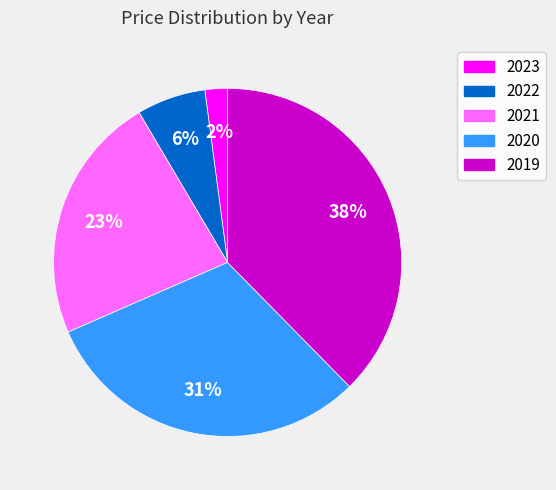

Is the sum of 2019 and 2022 greater than half?

No